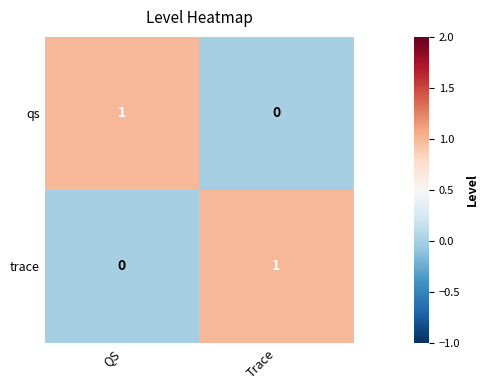

What is the greatest value displayed?

1